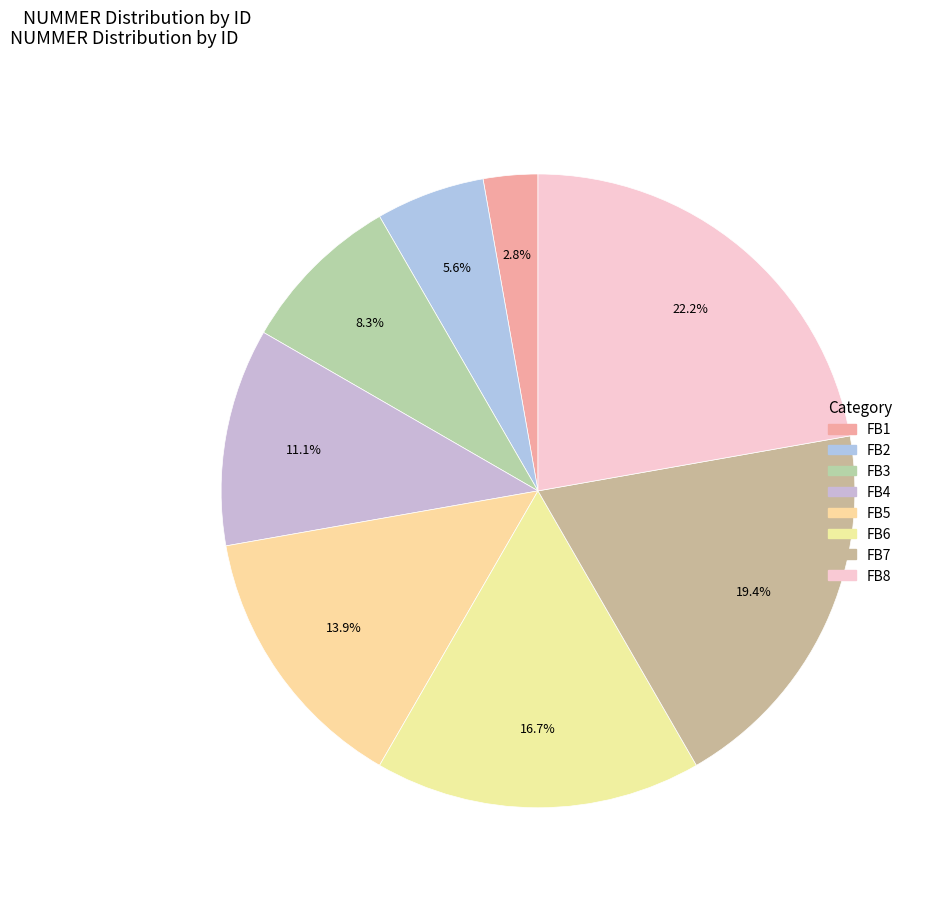

How many slices are in this pie chart?

8